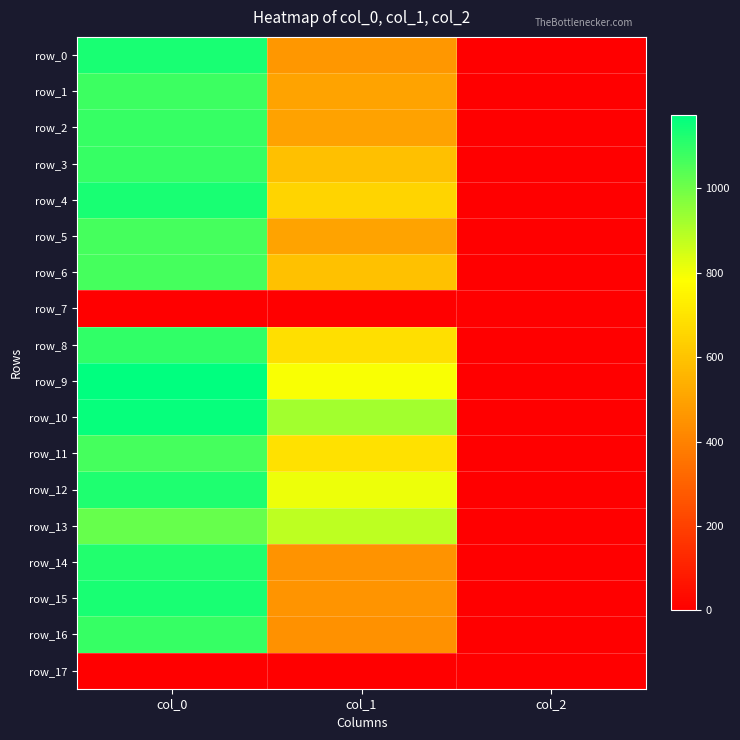

Which series changed the most between col_0 and col_1?

row_15